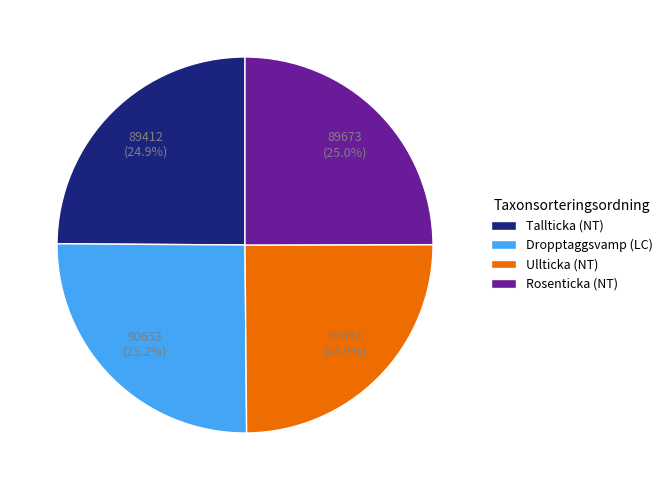

How much of the chart is everything except Tallticka (NT)?

75.1%